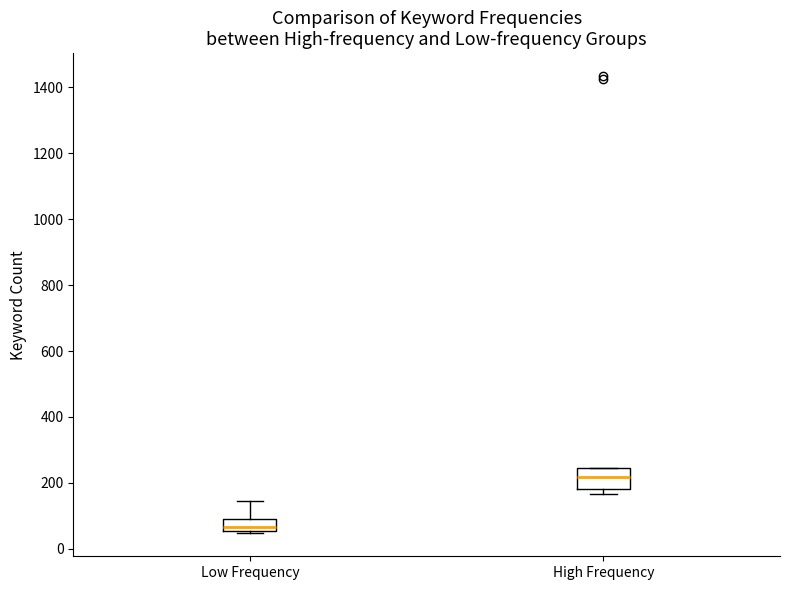

Reading left to right, transcribe this box plot: for each box, give where its median line is, the range the box spans, and where its two whiskers end, as read against the y-axis. The values are not printed on the chart, so give them approximately, as read against the axis.

Low Frequency: median 60 (just above the box's lower edge), box 60 to 100, whiskers 40 to 140
High Frequency: median 220, box 180 to 240, whiskers 160 to 240